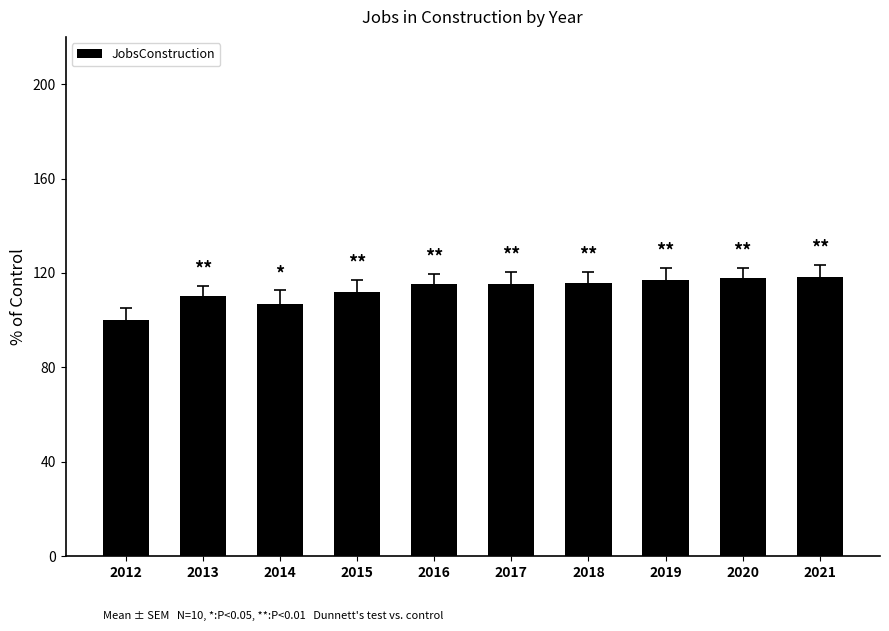

Count the number of categories in the chart.

10